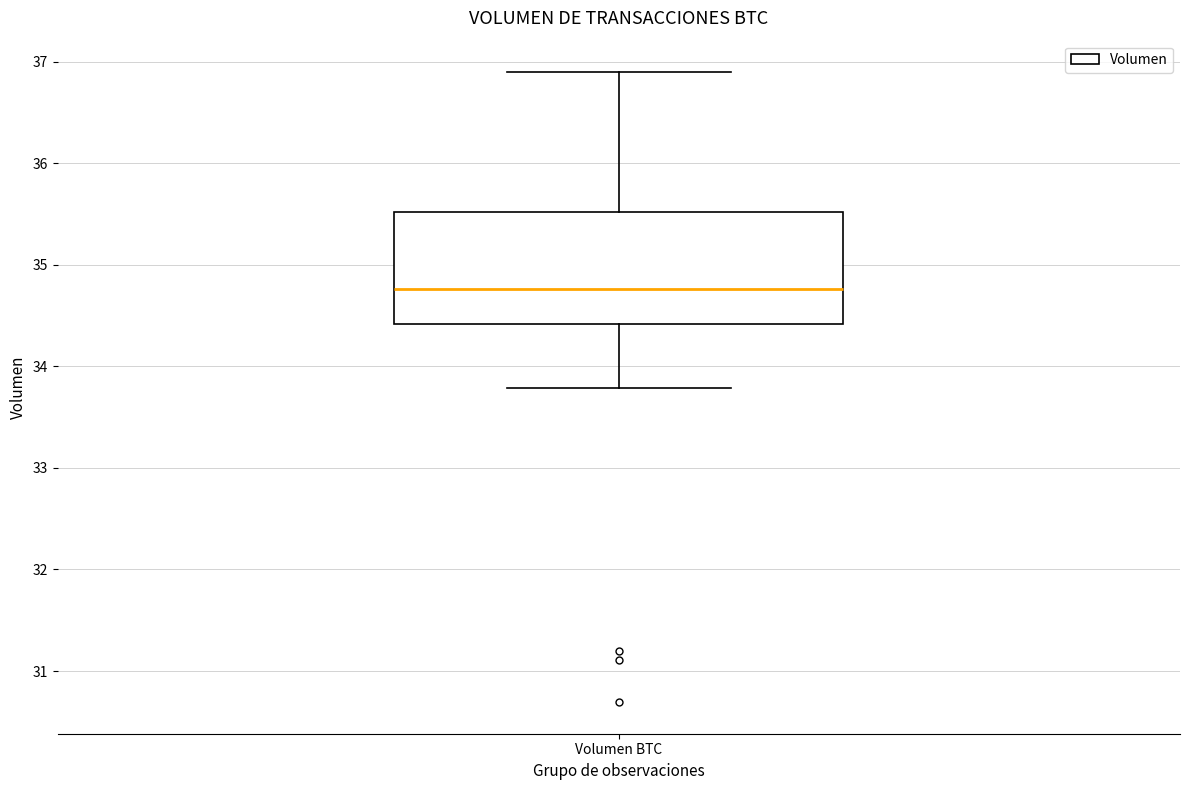

Transcribe this box plot: give where the median line is, the range the box spans, and where the two whiskers end, as read against the y-axis. The values are not printed on the chart, so give them approximately, as read against the axis.

median 34.8, box 34.4 to 35.5, whiskers 33.8 to 36.9